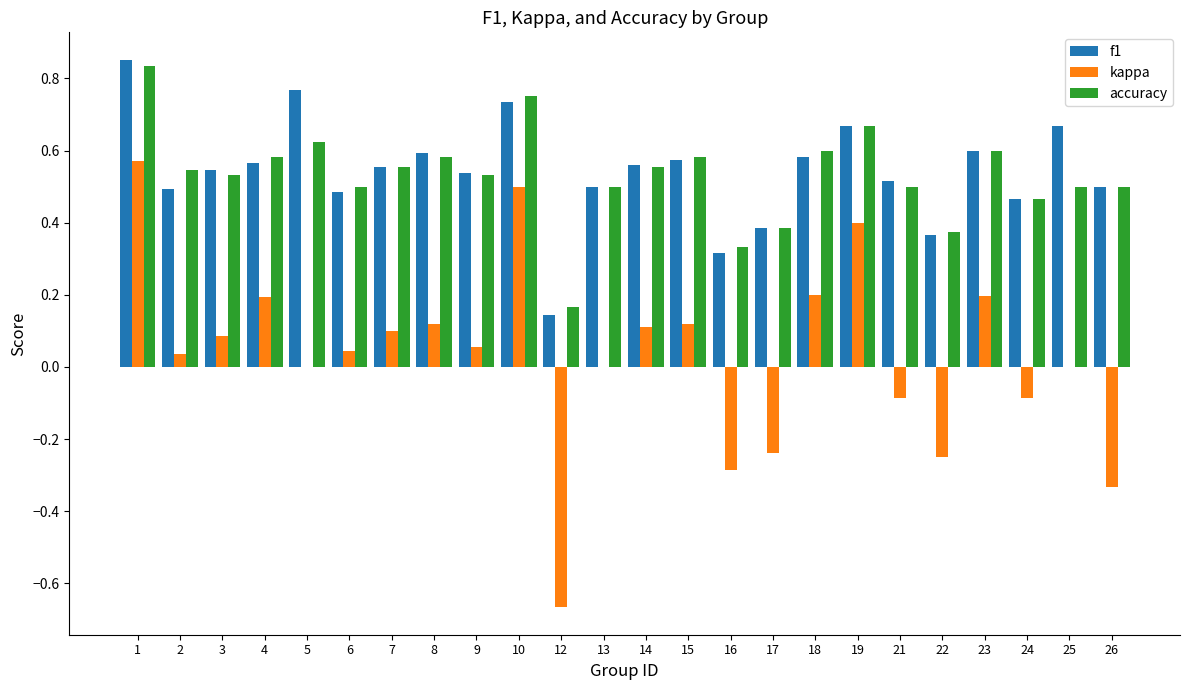

Is the value of accuracy at 22 greater than the value of kappa at 17?

Yes